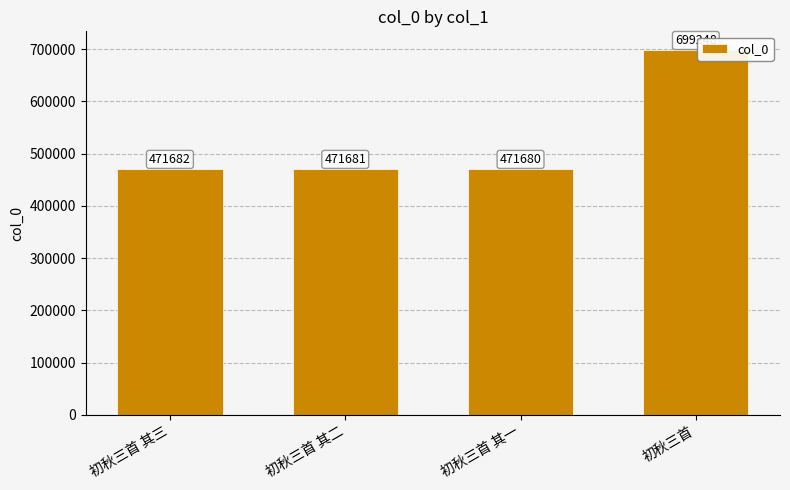

What is the sum of the values at 初秋三首 其一 and 初秋三首 其二?

943361